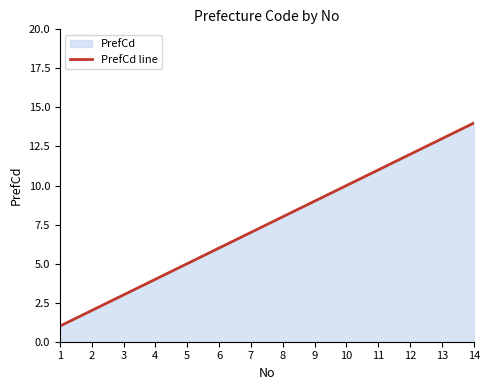

The chart shows a value of 14 at 8. True or false?

False